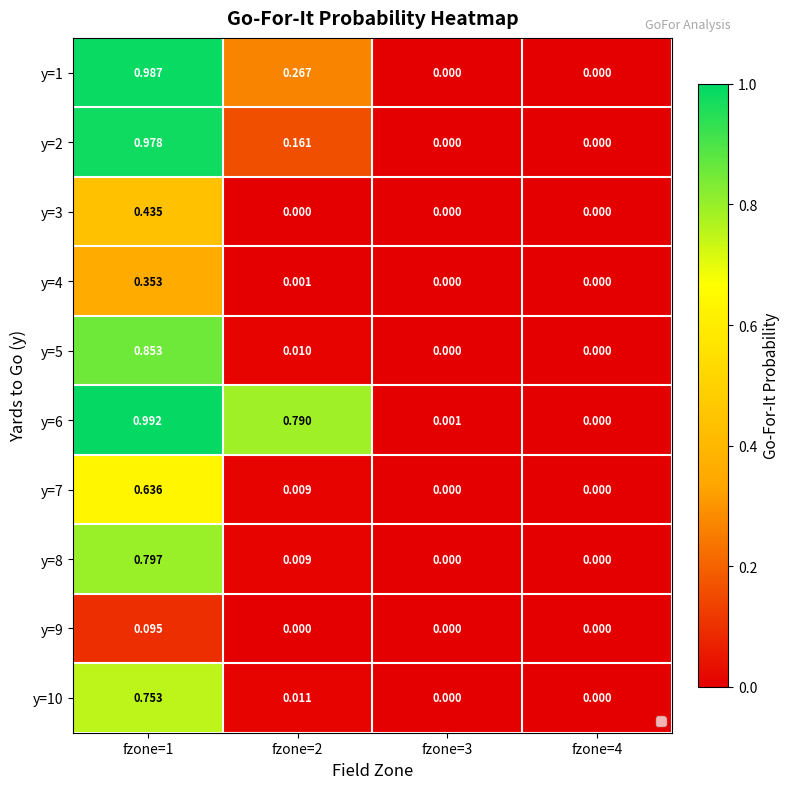

How many data points does each series have?

4